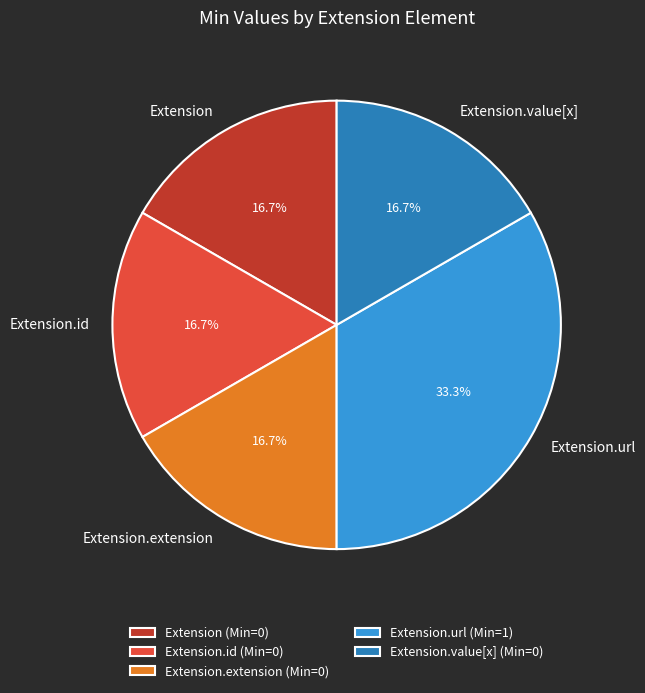

Does any single category account for the majority?

No